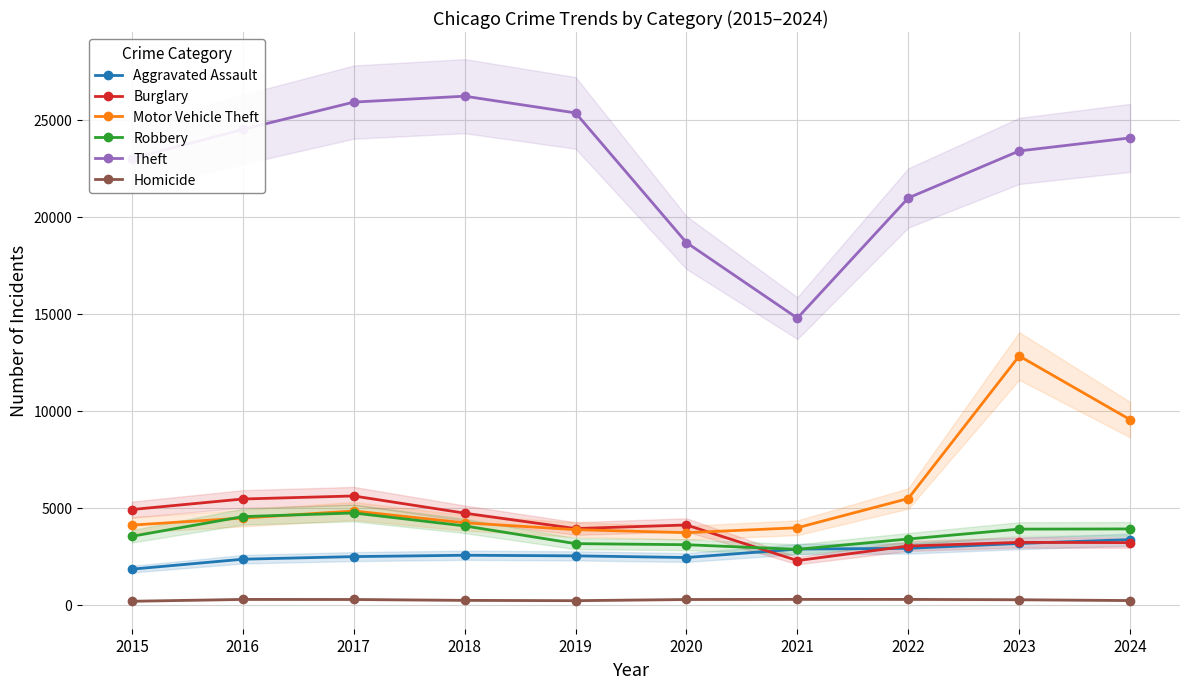

How many interior local valleys does the Robbery series have?

1